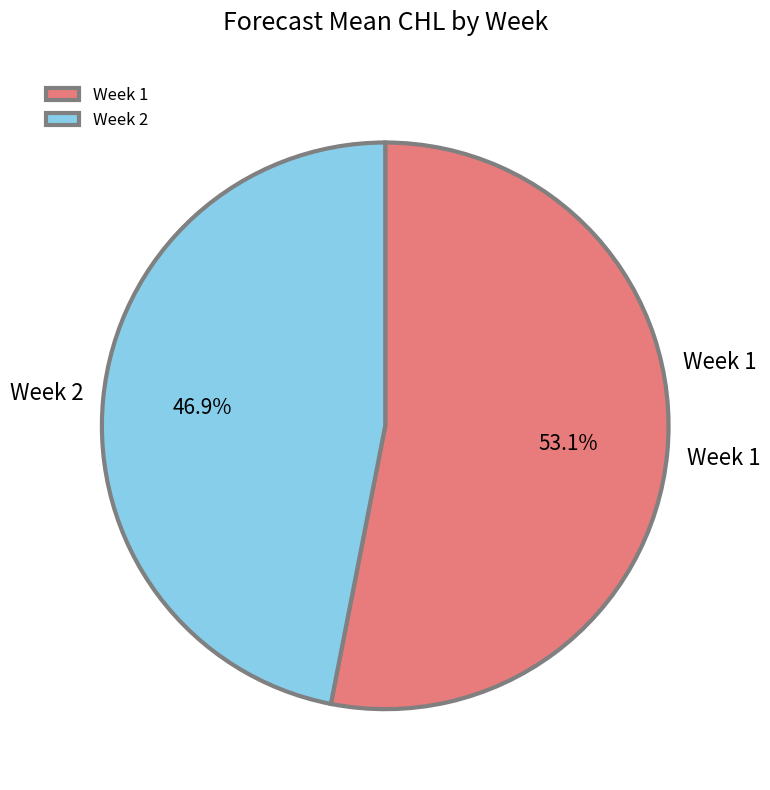

How many segments does this pie chart have?

2